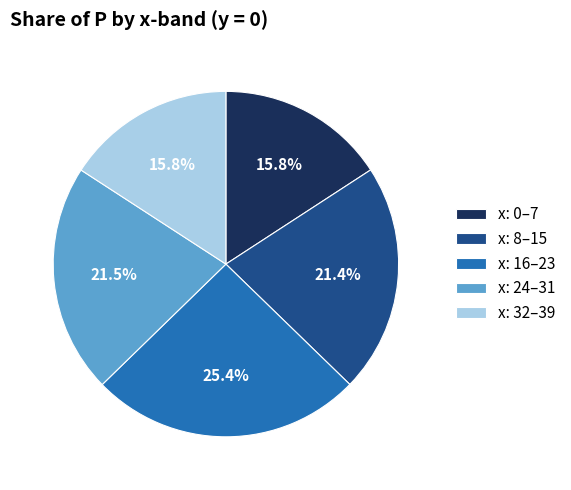

What is the ratio of the value at x: 8–15 to the value at x: 0–7?

1.4